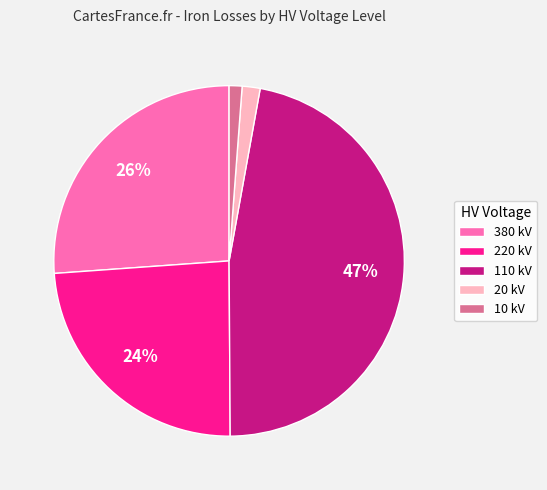

Which slice is the largest?

110 kV